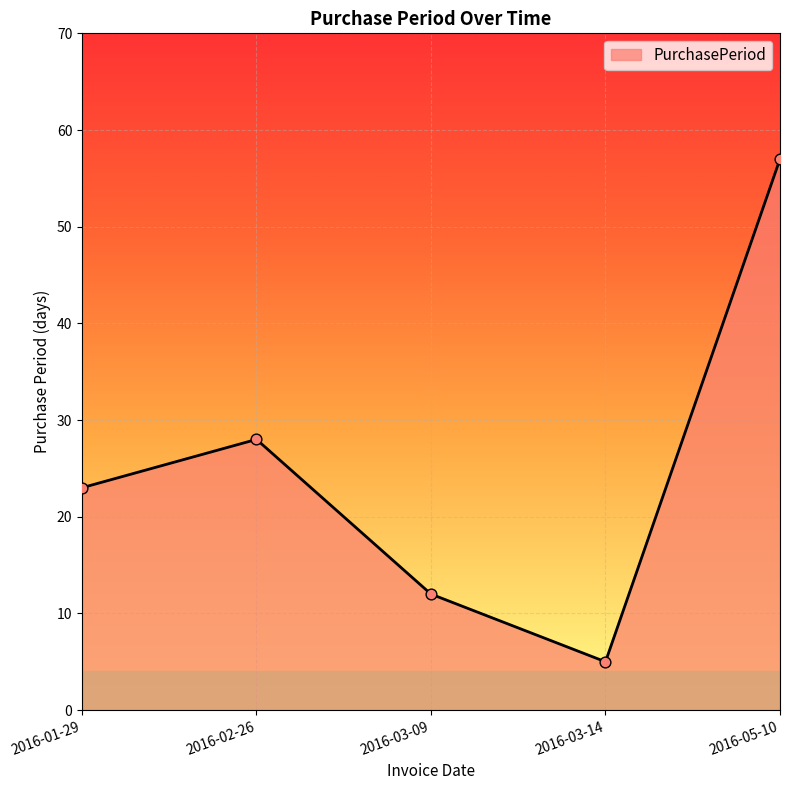

Which has a higher value, 2016-01-29 or 2016-03-09?

2016-01-29